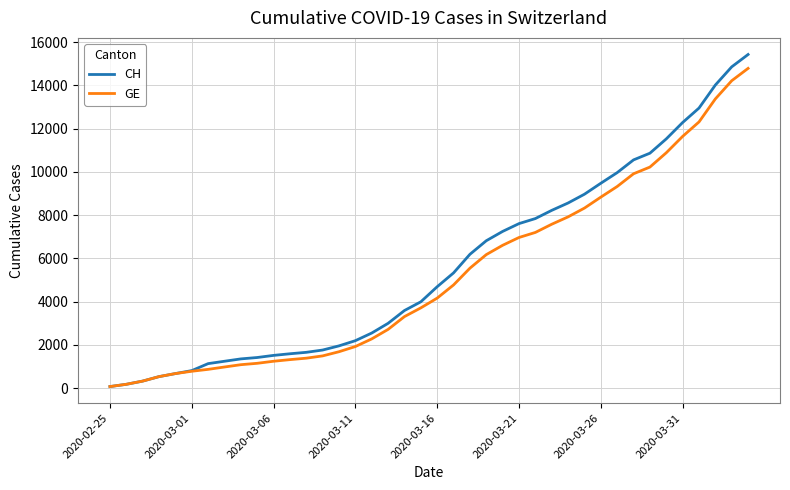

Which series has the widest spread of values?

CH